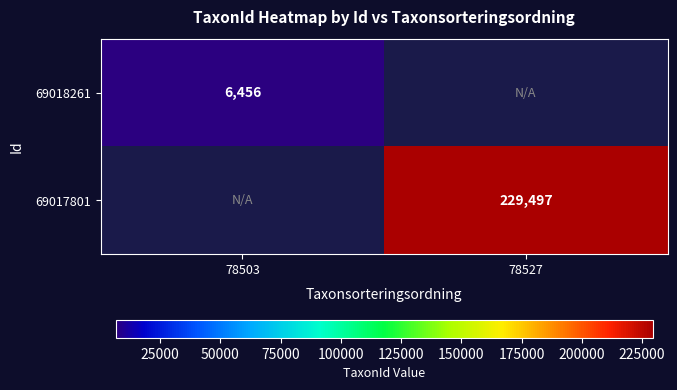

The value of 69018261 at 78503 is 9873. True or false?

False